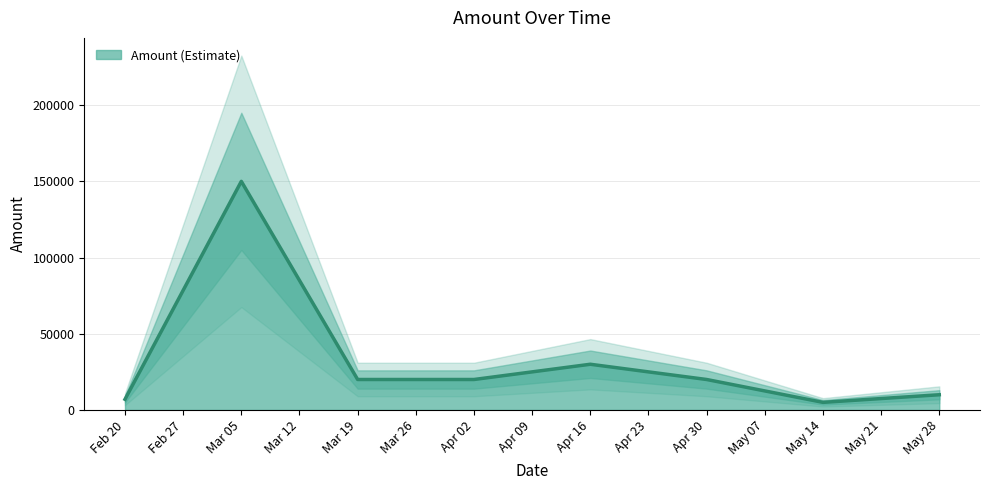

What is the maximum value shown in the chart?

150000